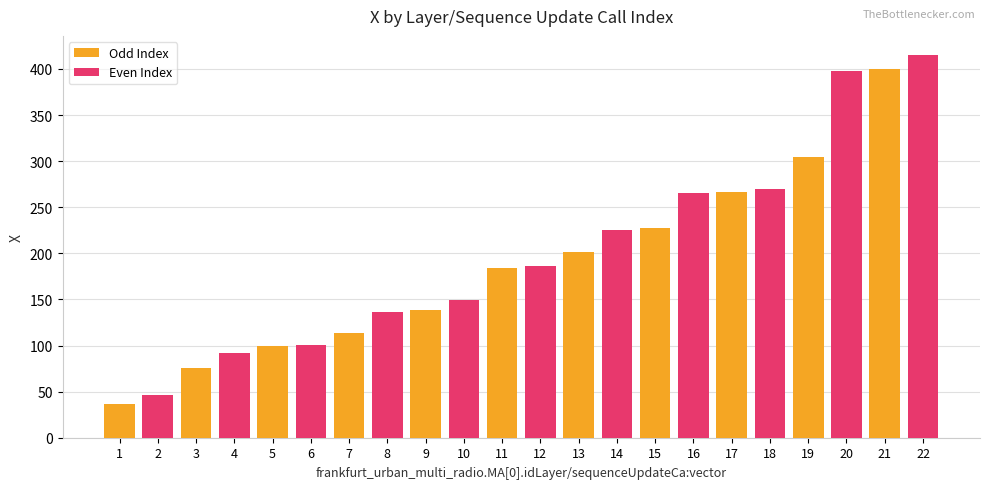

At which label does Even Index first exceed 185?

11